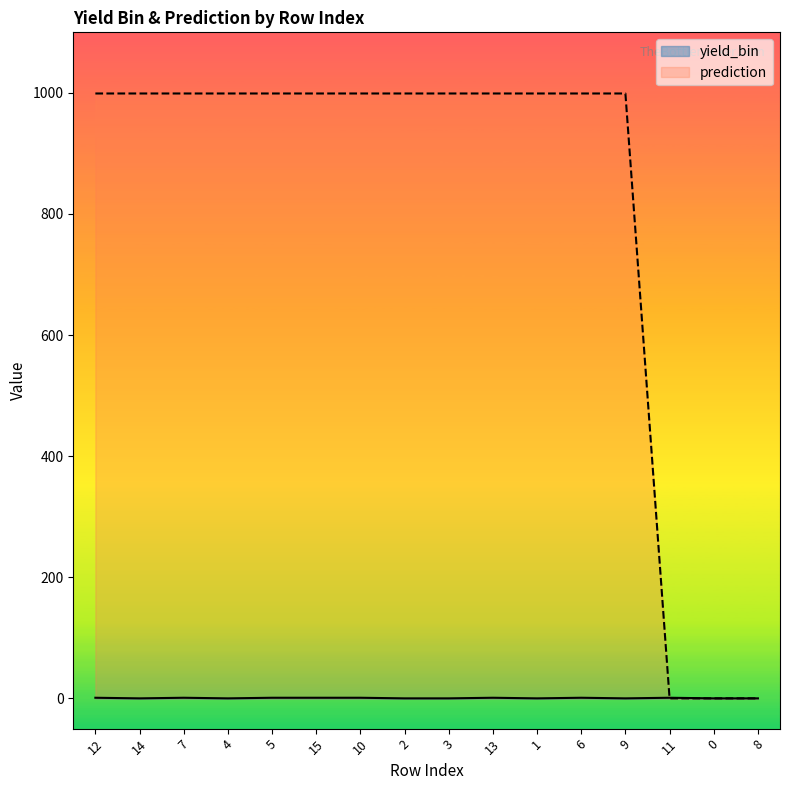

What is the maximum value shown in the chart?

999